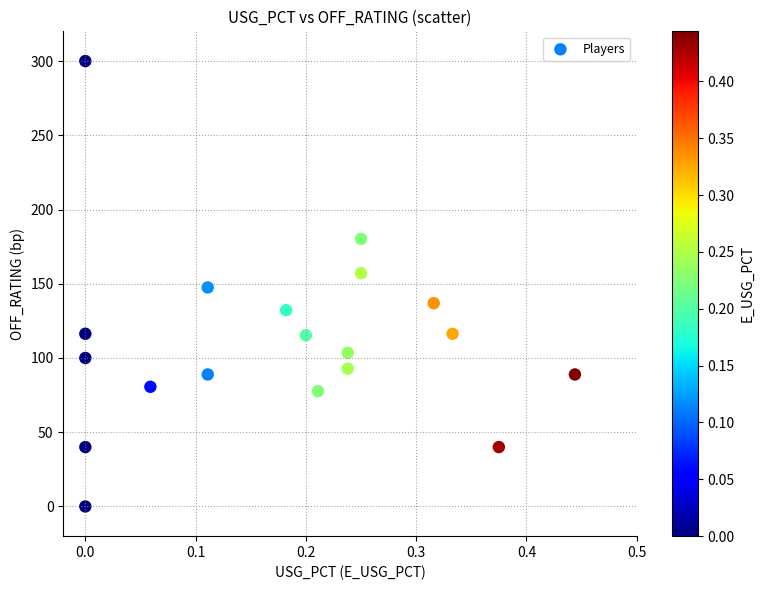

What is the range of Y values (max minus min)?

300.0